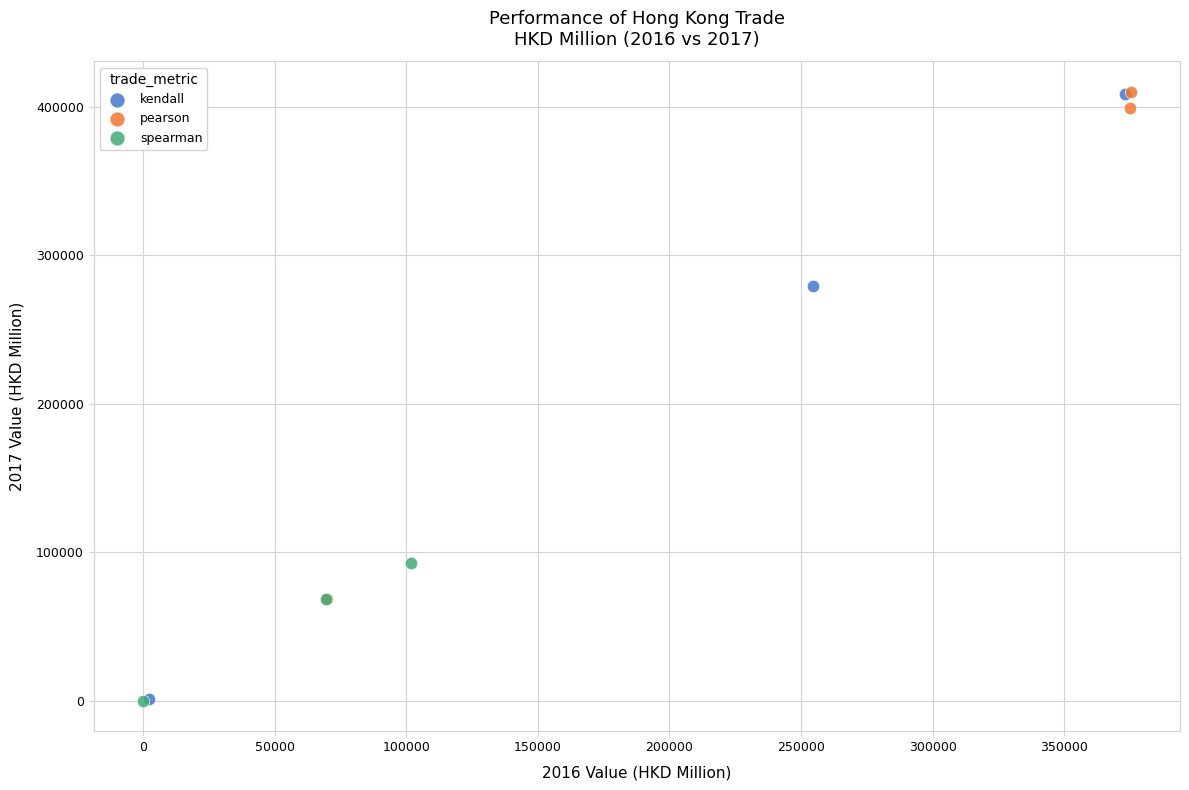

Which series has the largest Y range (max minus min)?

kendall